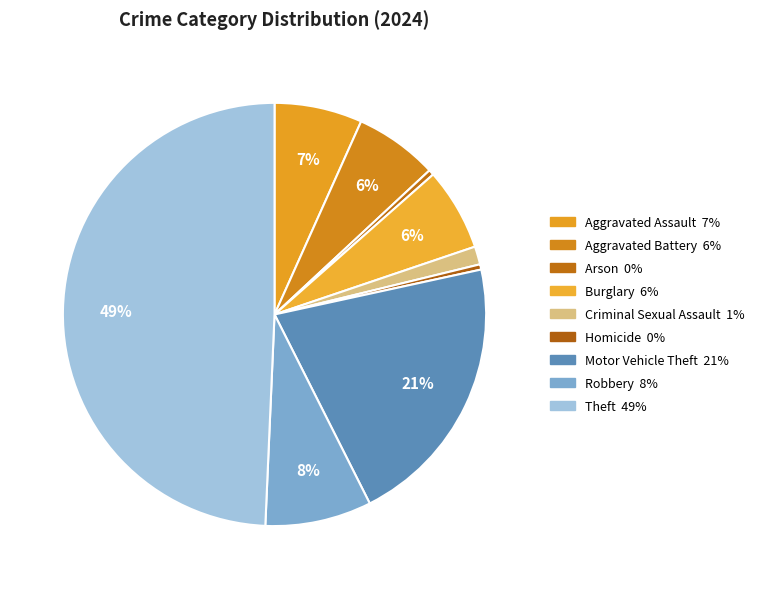

How many slices are in this pie chart?

9